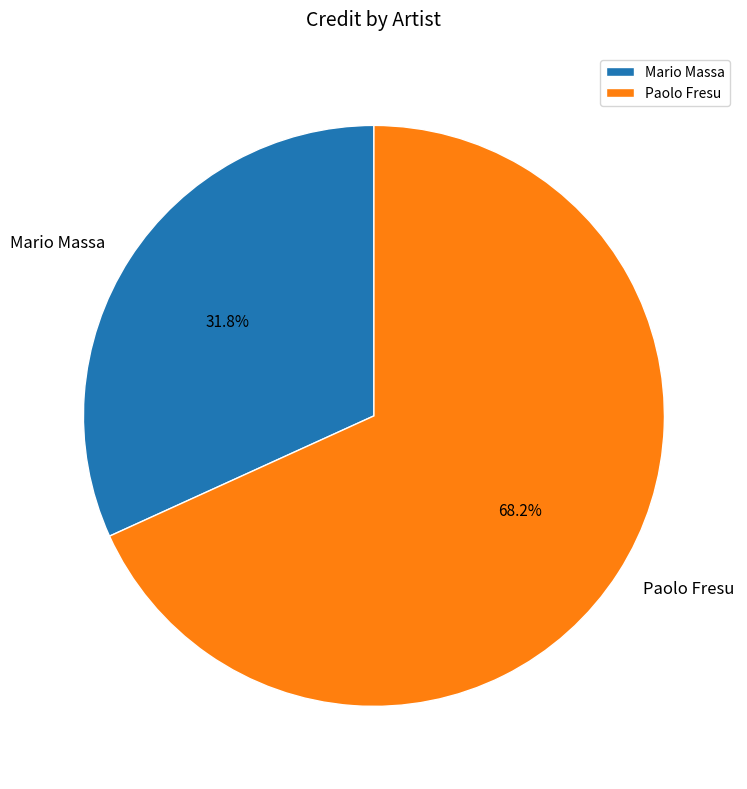

How many slices are in this pie chart?

2